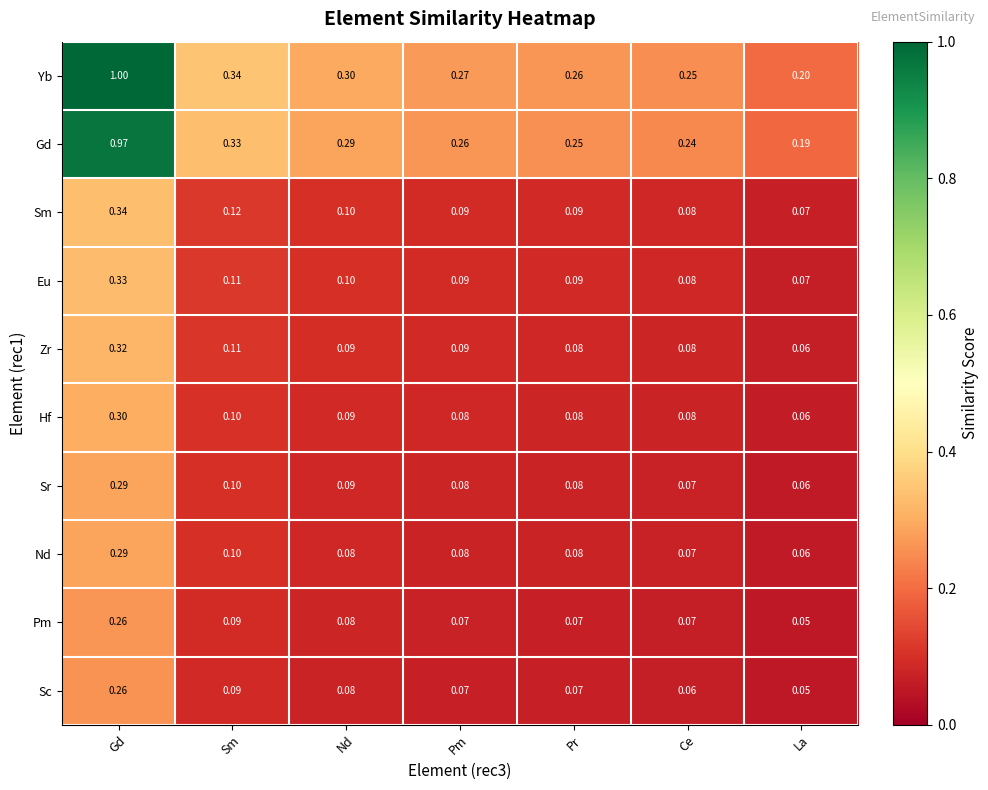

Where is Eu nearest to the value 0?

La